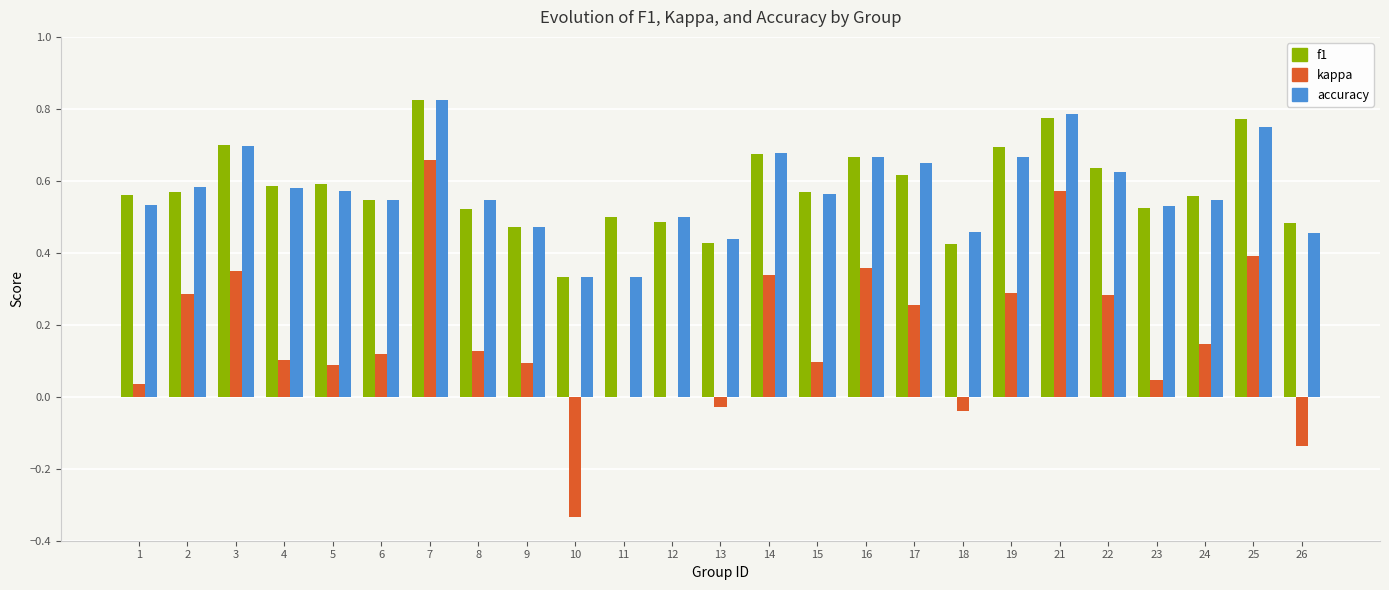

Which label corresponds to the largest value in the chart?

7